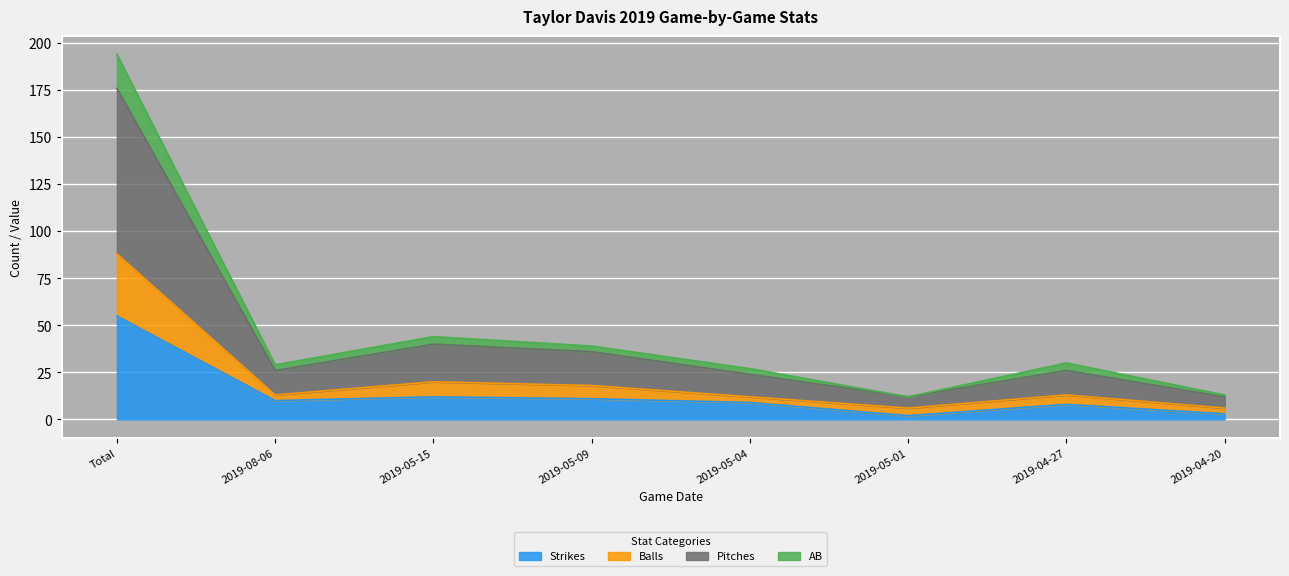

Reading left to right, transcribe all the data shown in this chart.

Strikes: Total=55	2019-08-06=10	2019-05-15=12	2019-05-09=11	2019-05-04=9	2019-05-01=2	2019-04-27=8	2019-04-20=3
Balls: Total=88	2019-08-06=13	2019-05-15=20	2019-05-09=18	2019-05-04=12	2019-05-01=6	2019-04-27=13	2019-04-20=6
Pitches: Total=176	2019-08-06=26	2019-05-15=40	2019-05-09=36	2019-05-04=24	2019-05-01=12	2019-04-27=26	2019-04-20=12
AB: Total=194	2019-08-06=29	2019-05-15=44	2019-05-09=39	2019-05-04=27	2019-05-01=12	2019-04-27=30	2019-04-20=13